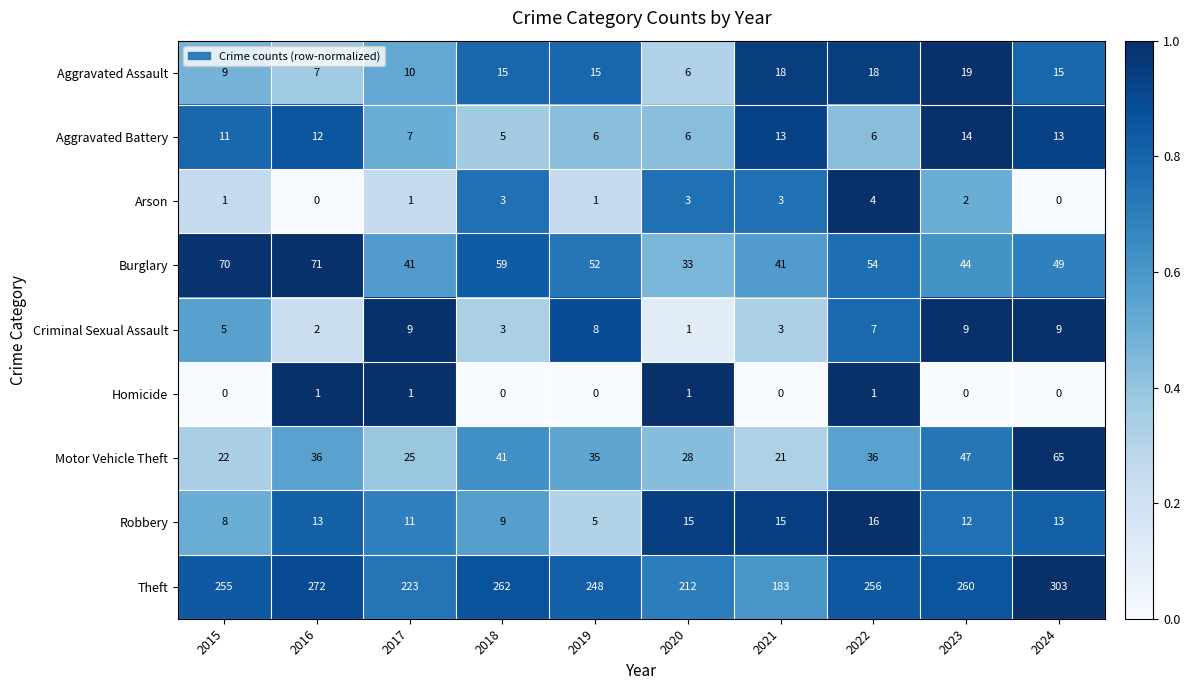

Rank the categories by Theft value from lowest to highest.

2021, 2020, 2017, 2019, 2015, 2022, 2023, 2018, 2016, 2024